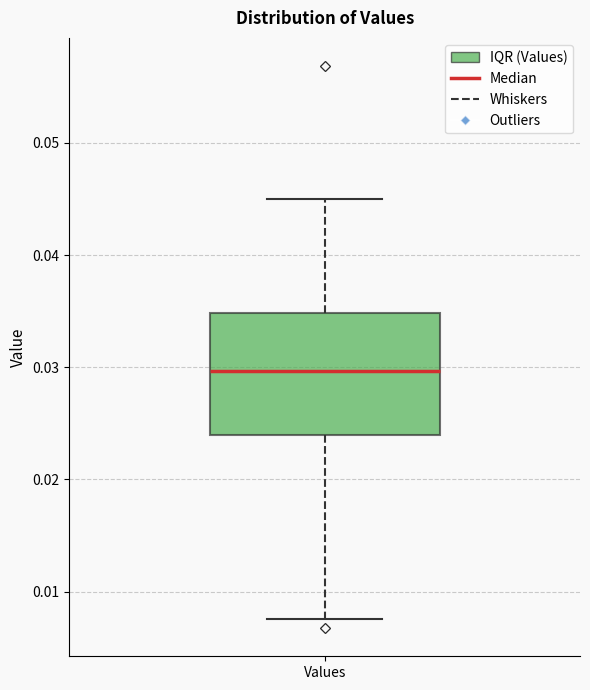

Read this box plot against the y-axis: the position of the median line, the range covered by the box, and the ends of both whiskers. The values are not printed on the chart, so give them approximately, as read against the axis.

median 0.030, box 0.024 to 0.035, whiskers 0.008 to 0.045